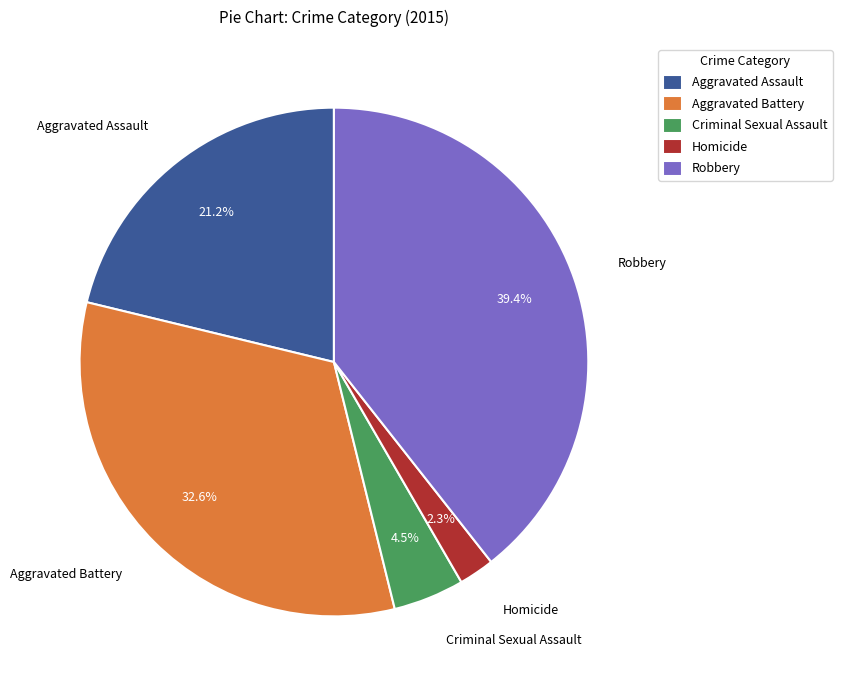

To the nearest percent, what is the average slice percentage?

20%